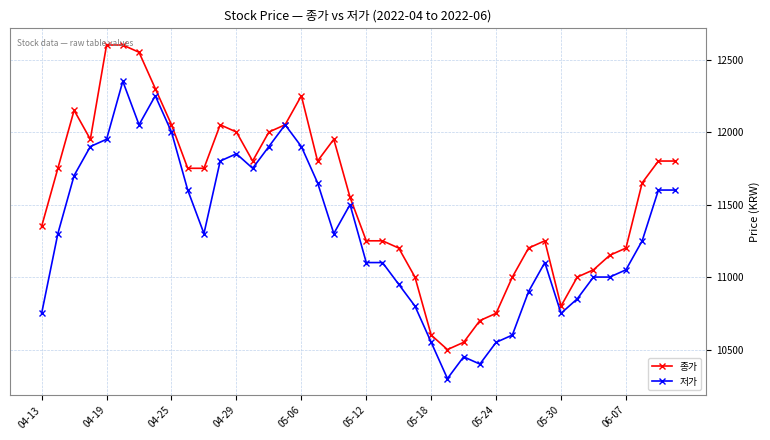

What is the value of the 종가 point at the 40th from the left?

11800